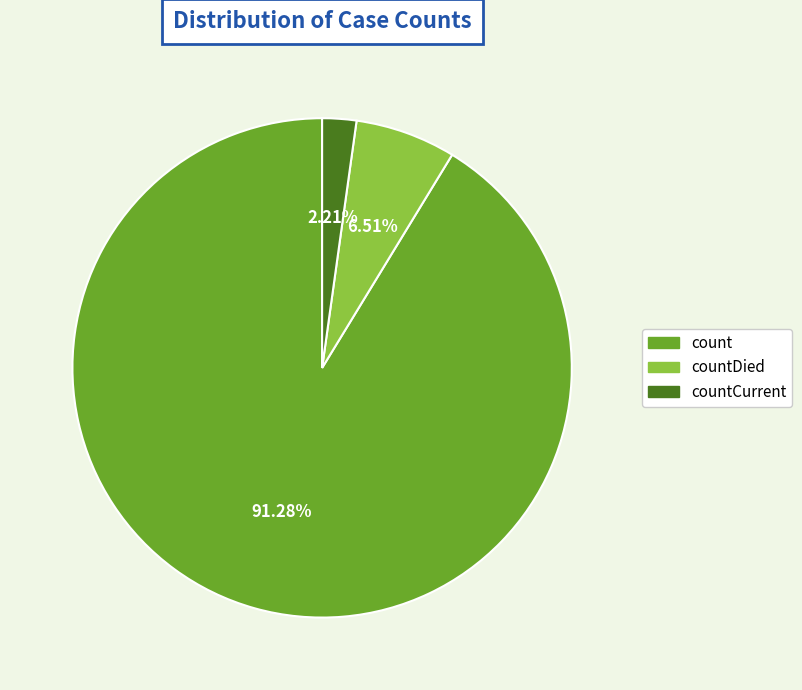

What is the total percentage of countCurrent and countDied?

8.7%